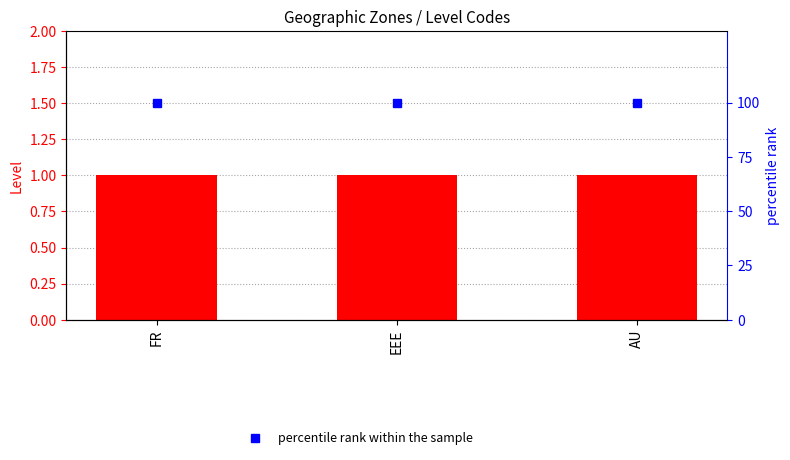

What is the value of the percentile rank within the sample bar at the 3rd from the left?

100